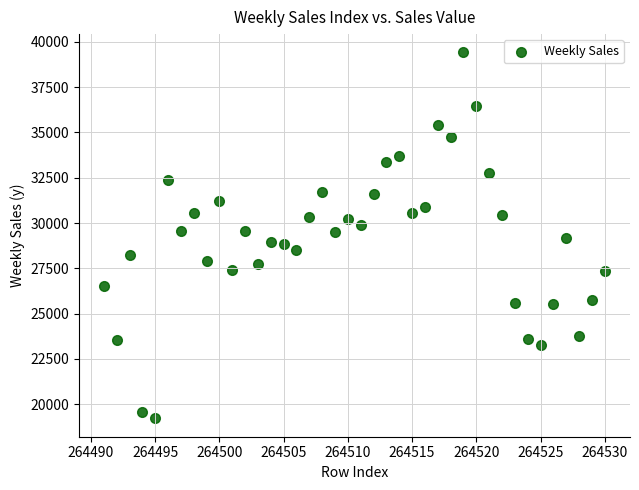

What is the range of X values (max minus min)?

39.0